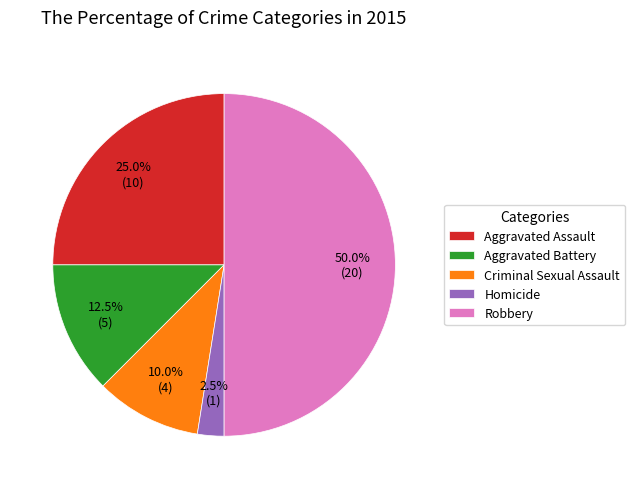

Approximately how many times larger is the value at Aggravated Assault compared to Criminal Sexual Assault?

2.5